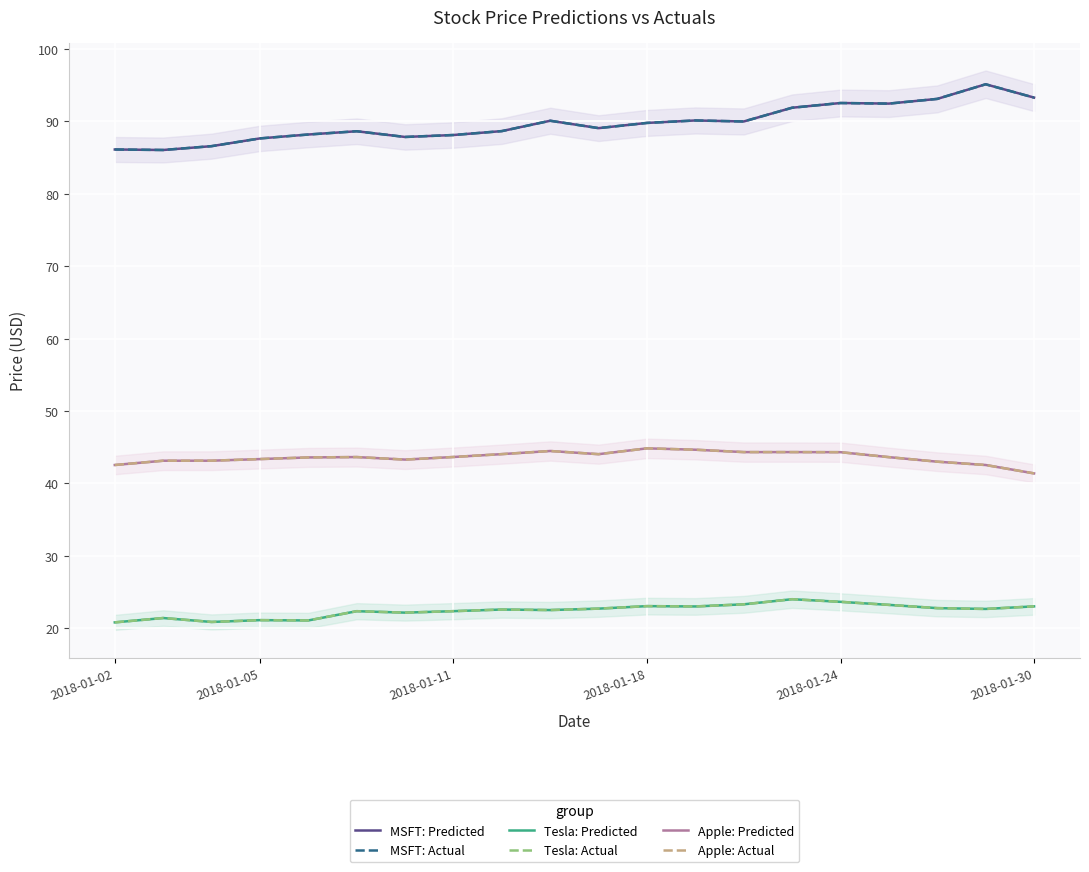

How many distinct data groups are displayed?

6